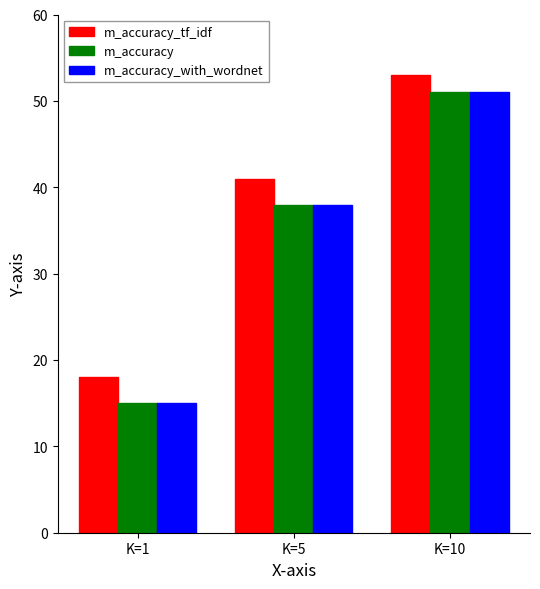

Which category has the highest value in the m_accuracy series?

K=10